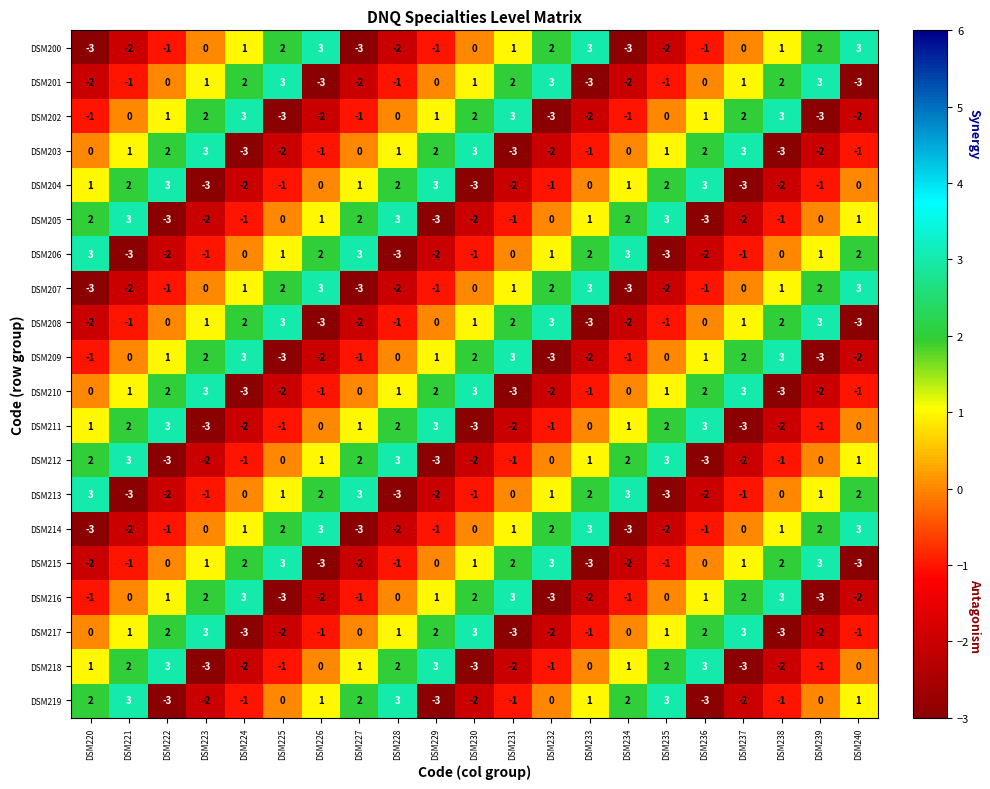

Count the number of categories in the chart.

21